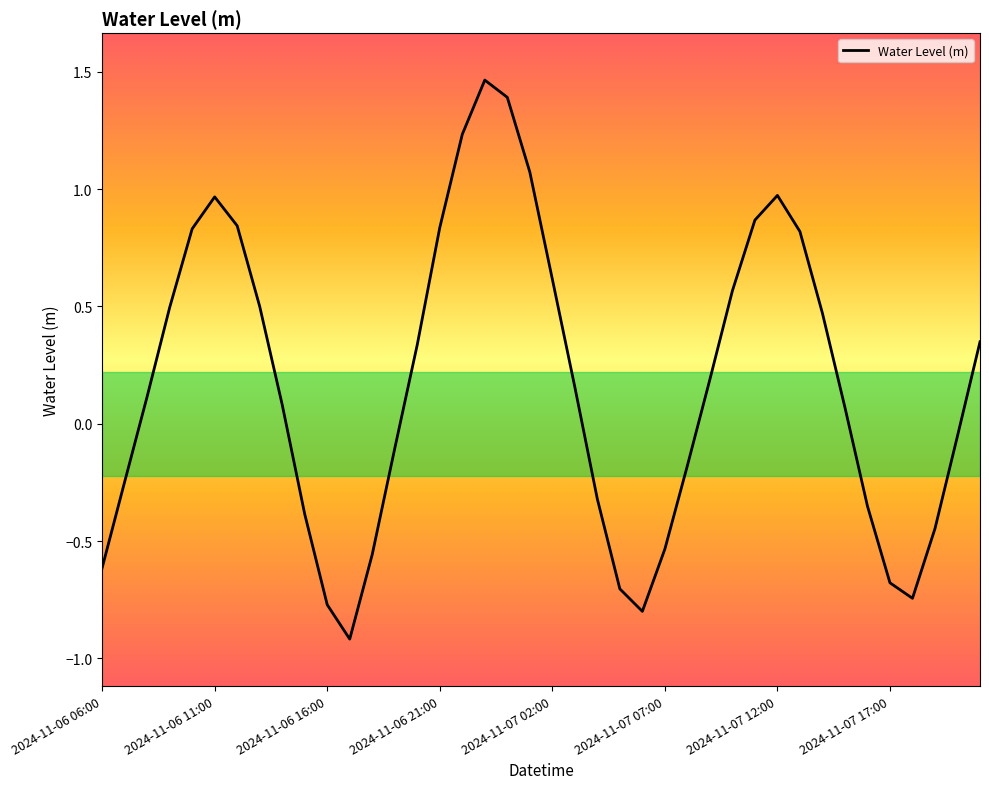

What is the smallest value displayed?

-0.9